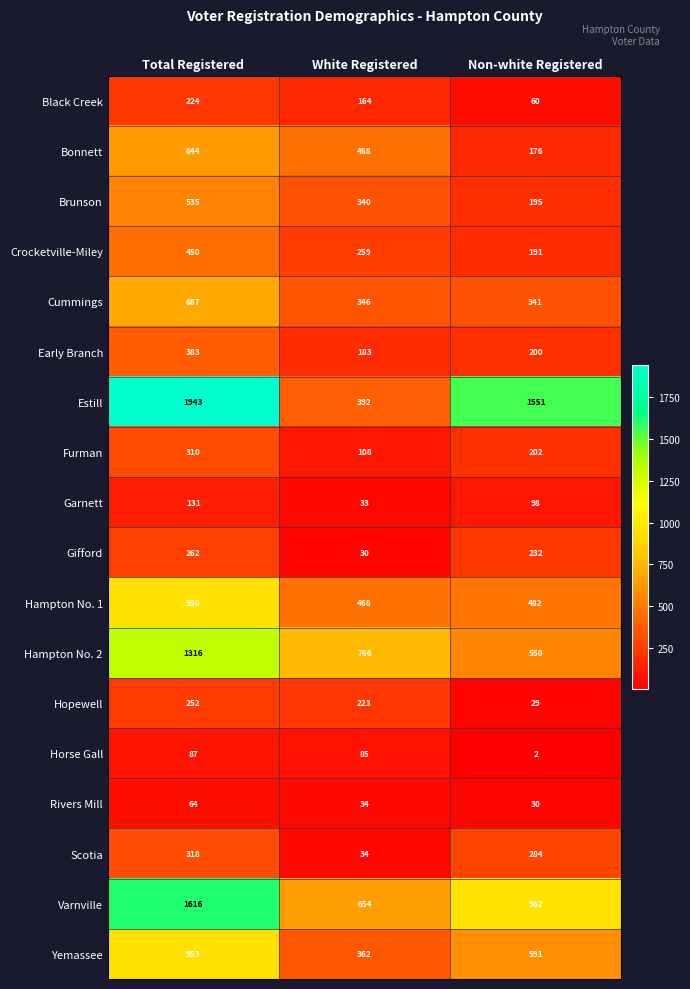

How many distinct data groups are displayed?

18